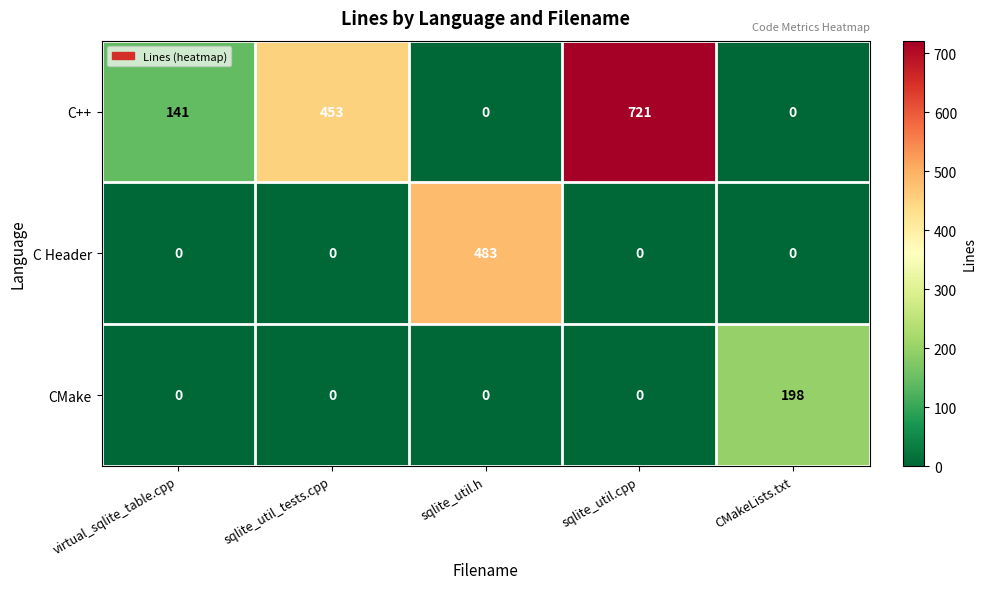

List the series in order of their overall mean, highest first.

C++, C Header, CMake